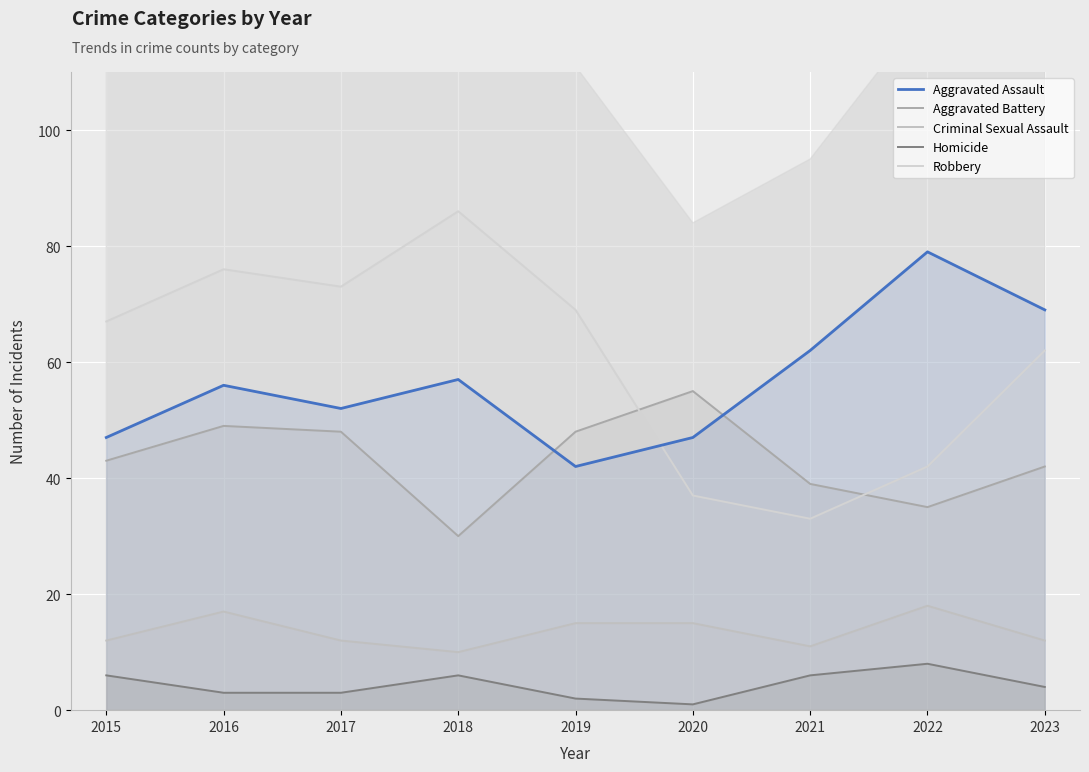

What is the value of the Aggravated Assault point at the 6th from the left?

47